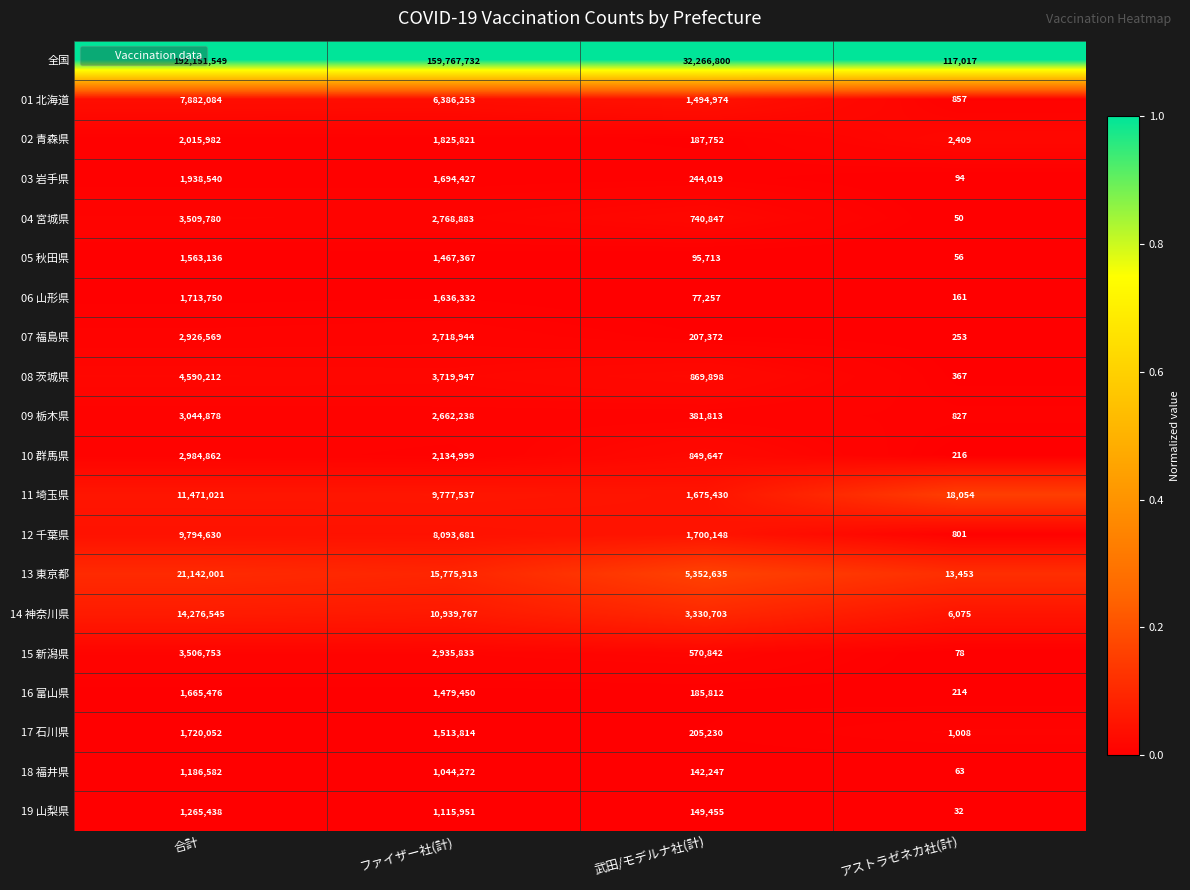

What is the difference between the maximum and minimum values in the 17 石川県 series?

1719044